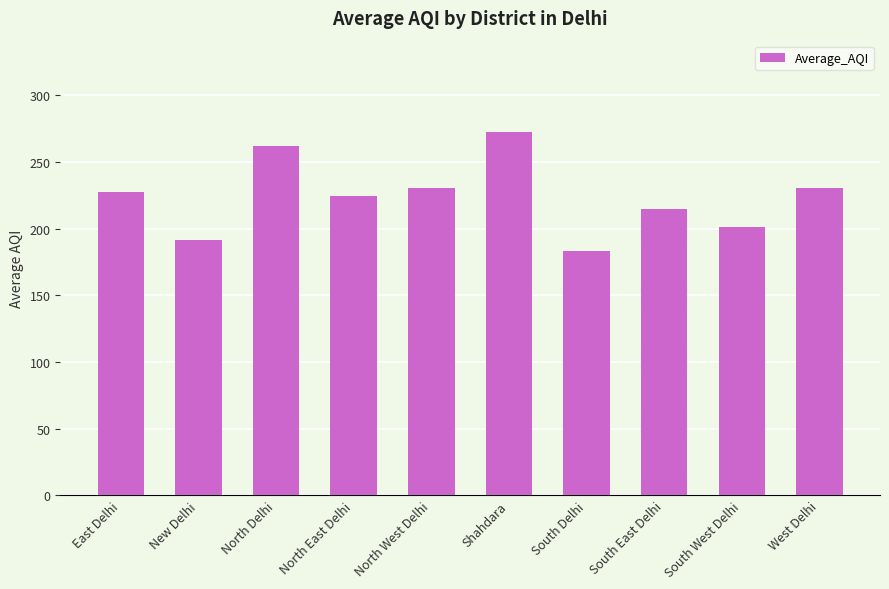

Approximately how many times larger is the value at South Delhi compared to North East Delhi?

0.8